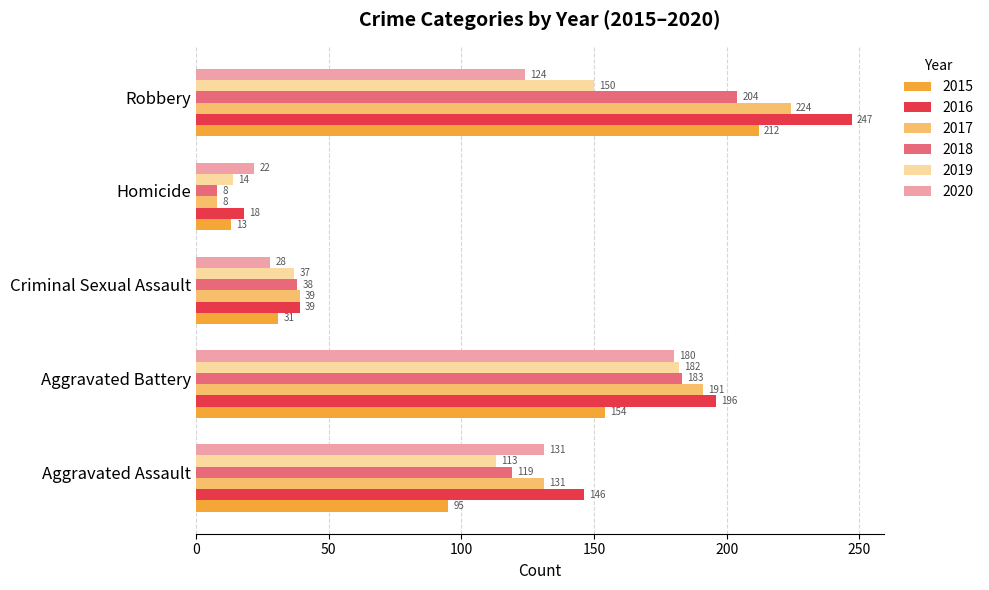

What are all the series names shown in the legend?

2015, 2016, 2017, 2018, 2019, 2020